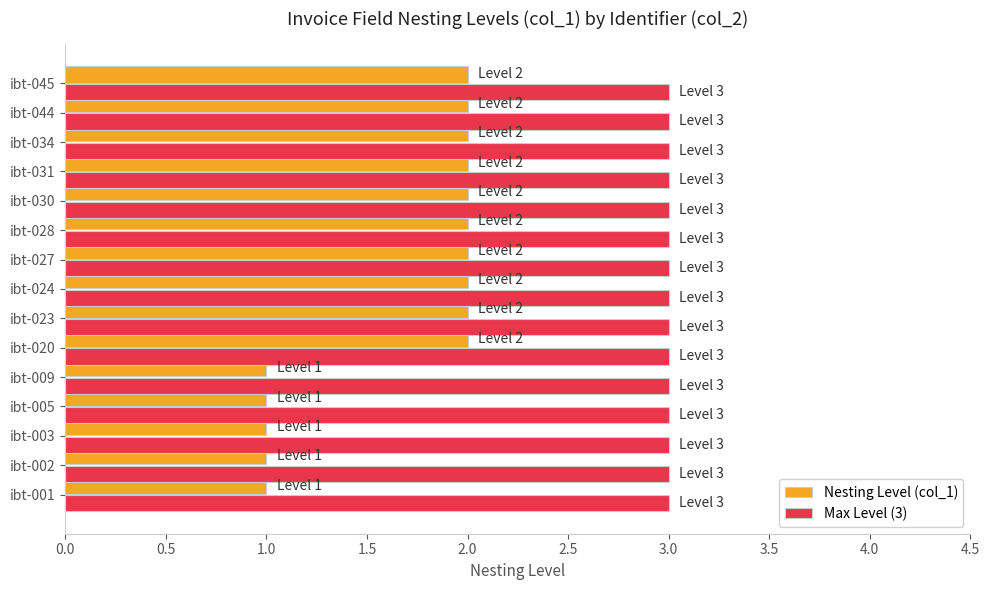

What is the total value across all series at ibt-045?

5